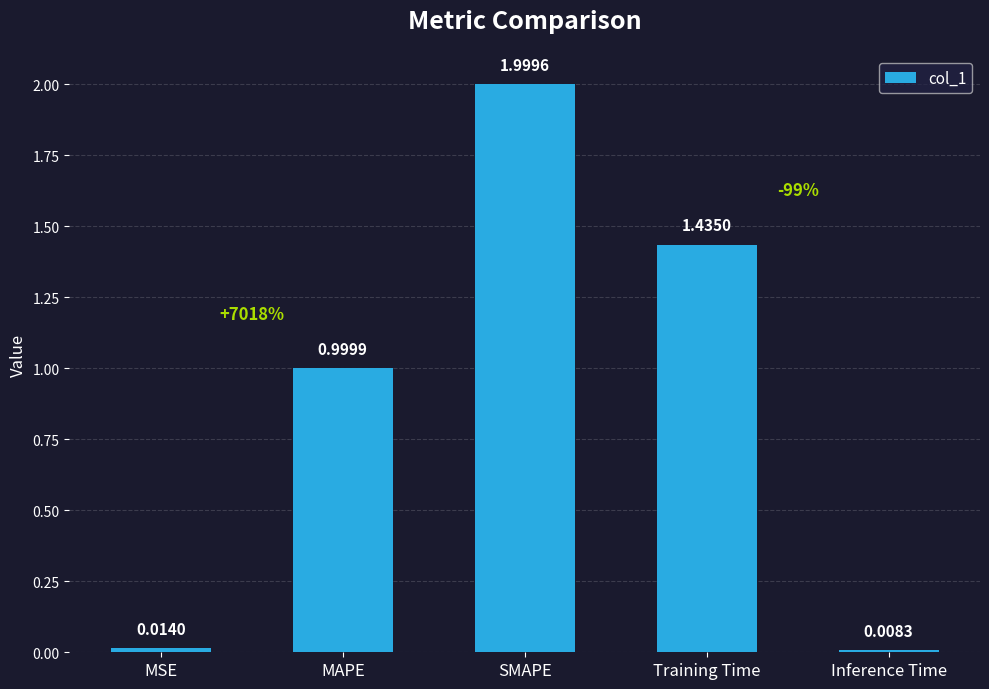

At which category does the chart reach its peak across all series?

SMAPE